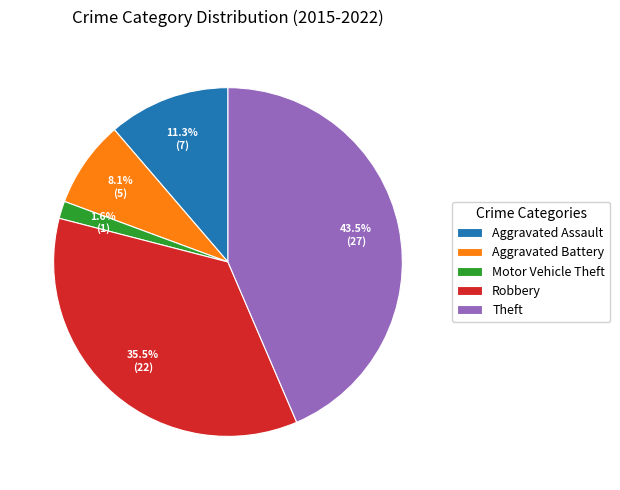

How many segments does this pie chart have?

5